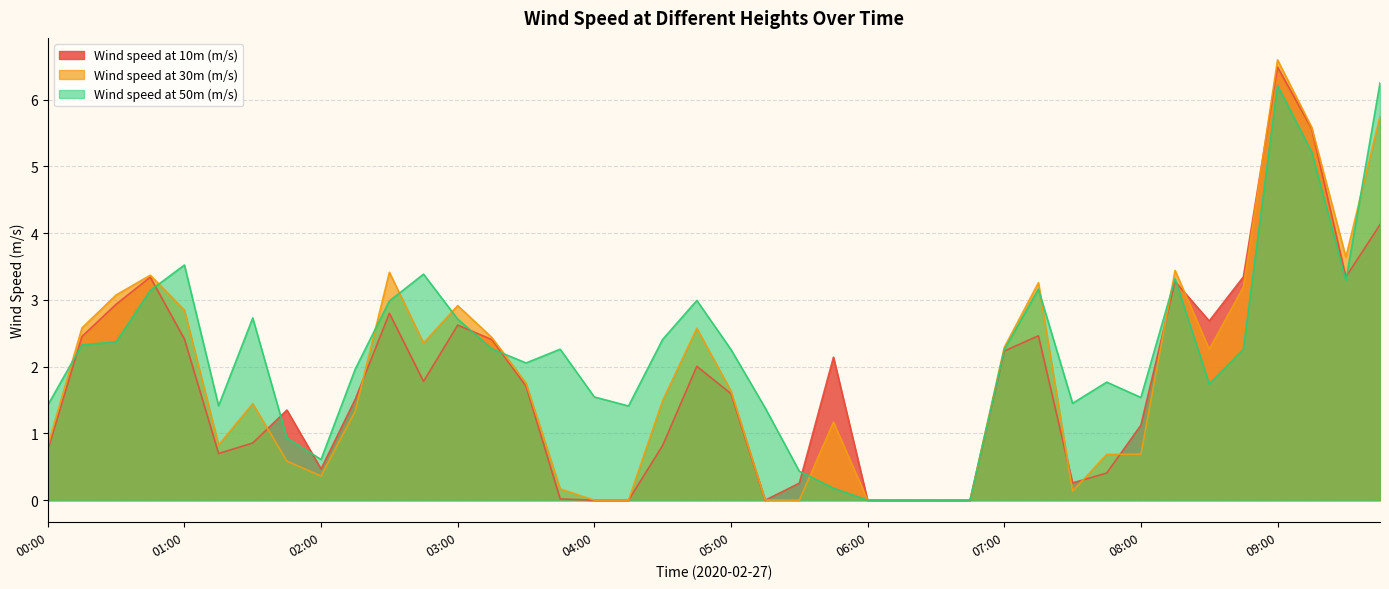

Which has a higher value, 05:30 or 04:30?

04:30